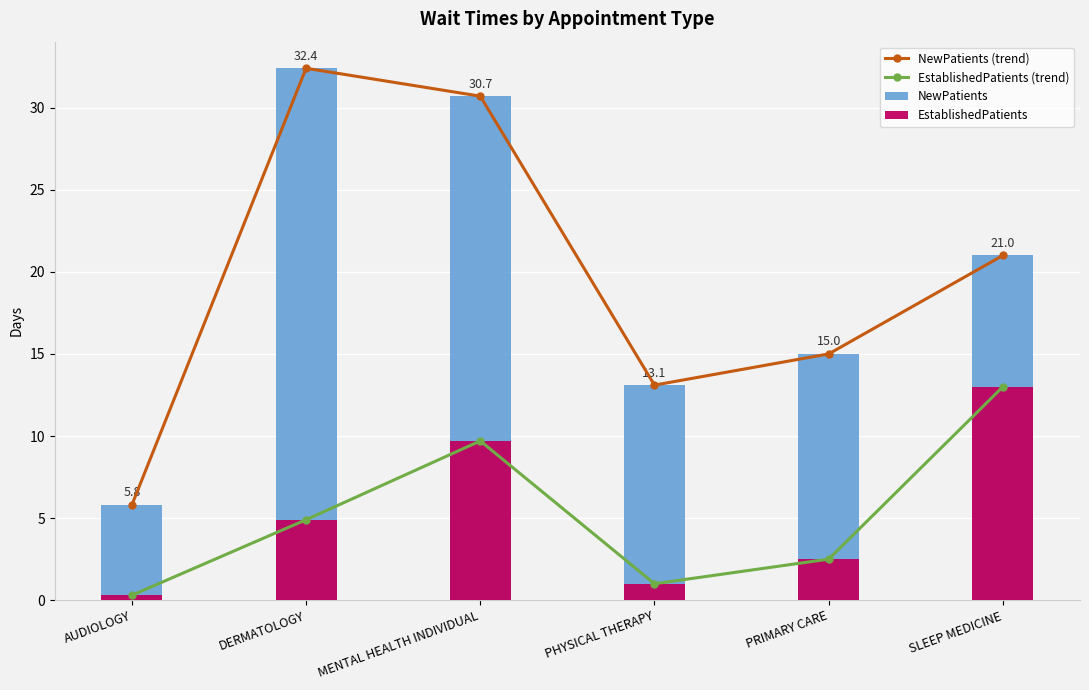

What is the sum of all EstablishedPatients (trend) values?

31.4